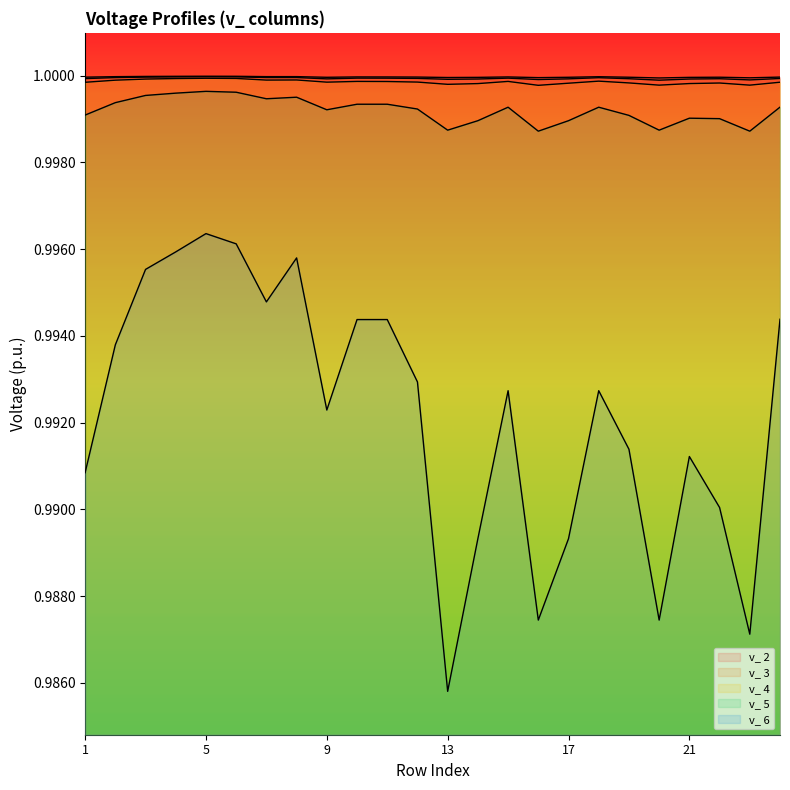

True or false: v_ 4 and v_ 2 cross at least once.

False